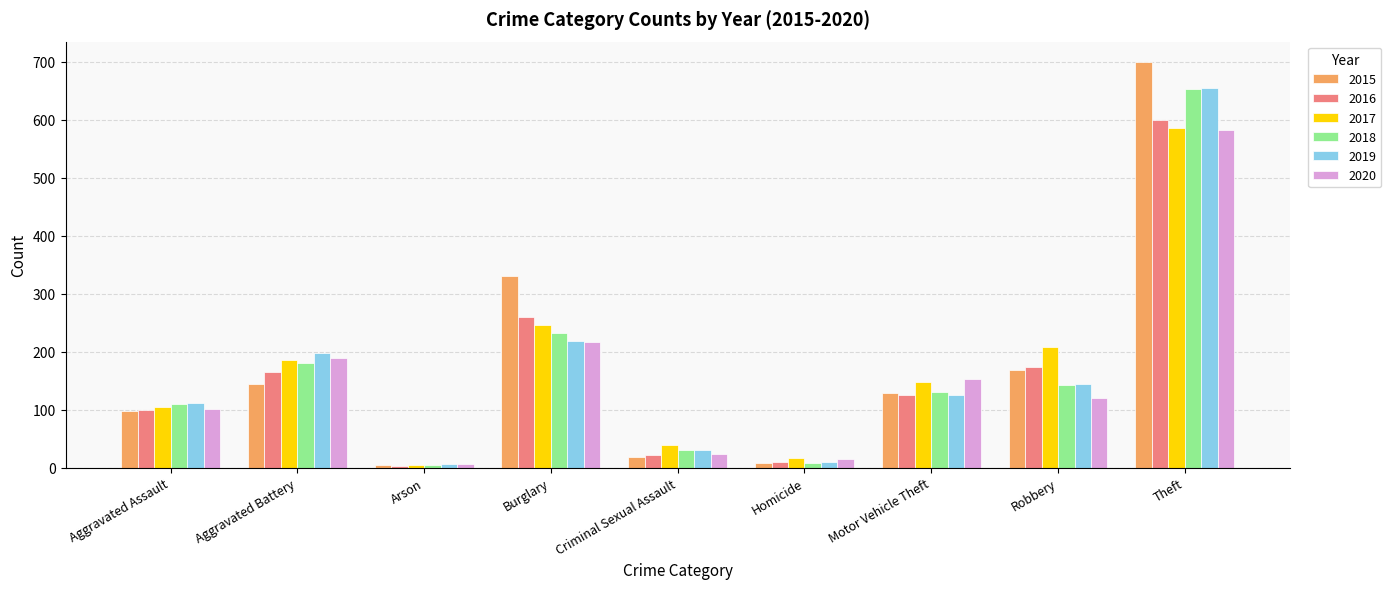

What is the label of the 4th bar from the left?

Burglary